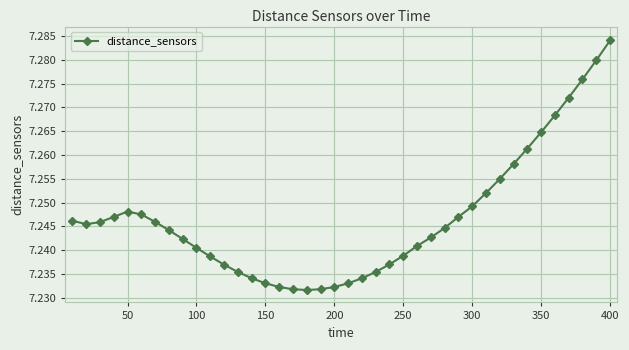

Count the values in the range 7 to 8.

40